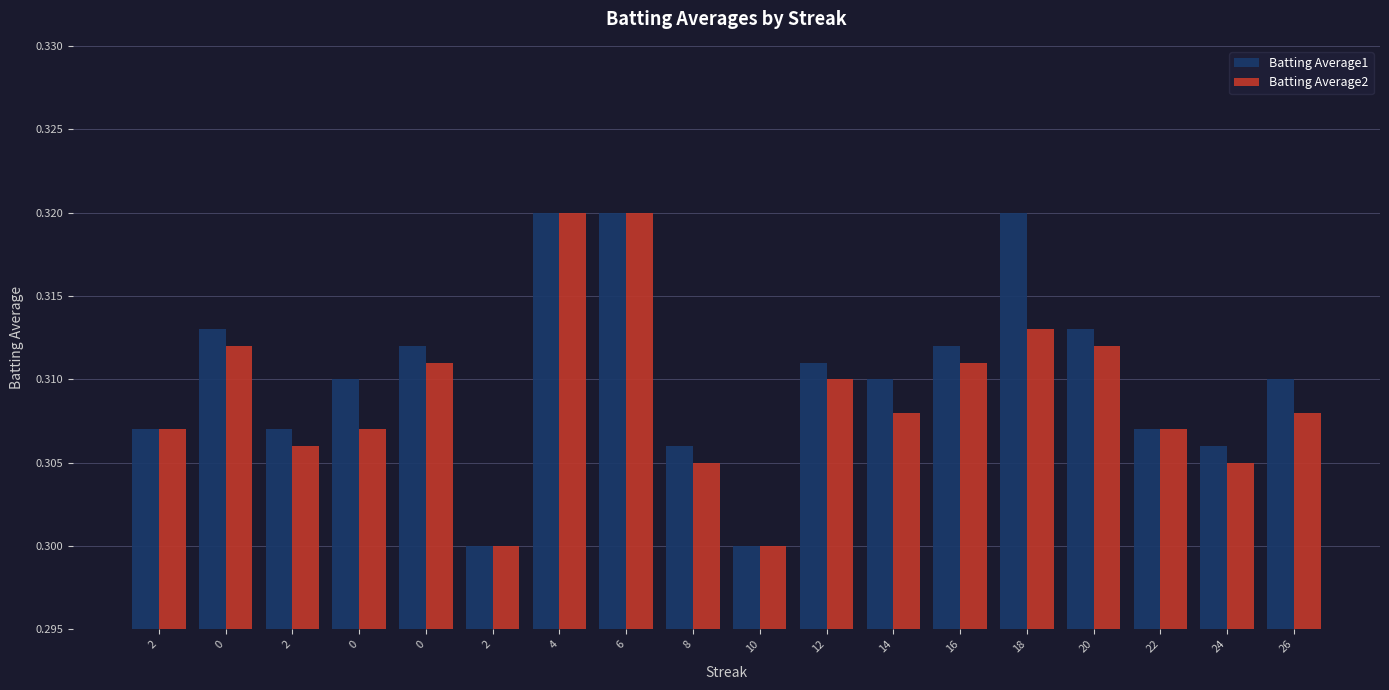

List the series in order of their peak value, lowest first.

Batting Average1, Batting Average2